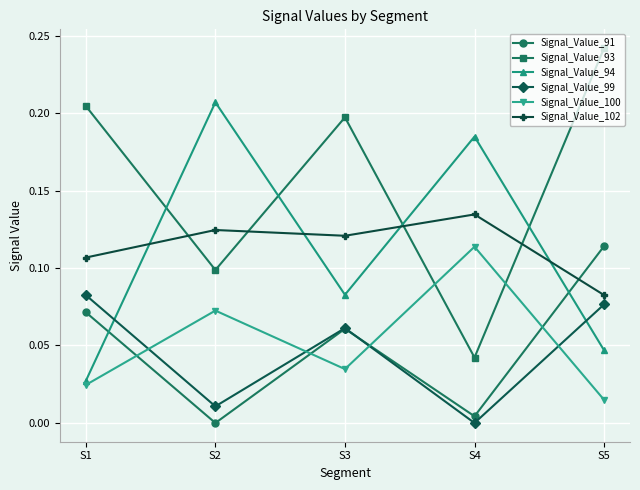

True or false: Signal_Value_100 has more than 2 points higher than both neighbors.

False